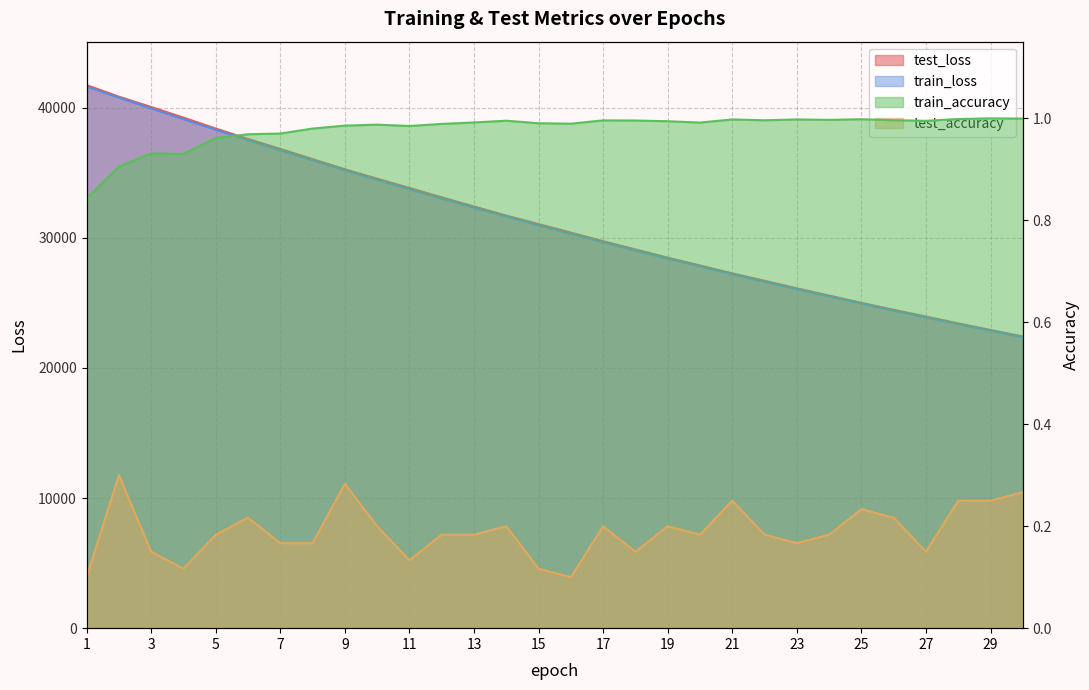

How many categories are shown in the chart?

30